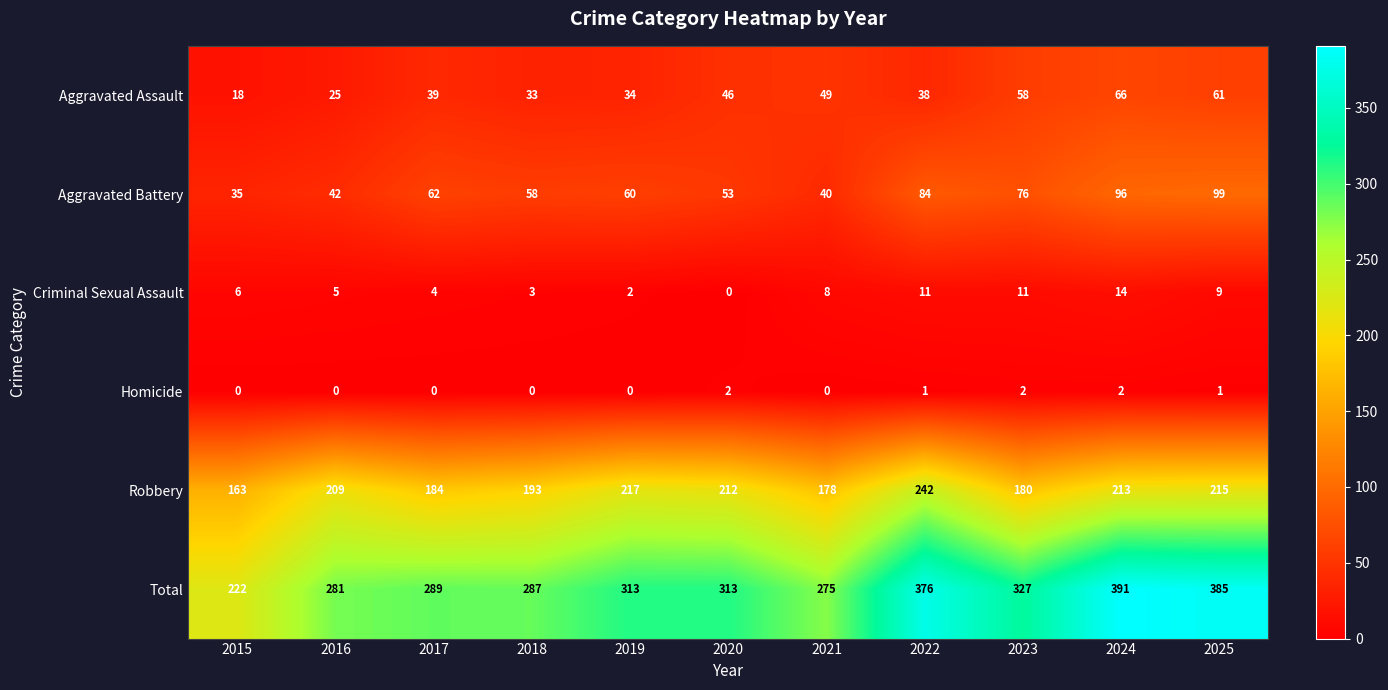

What is the minimum value for Aggravated Assault?

18